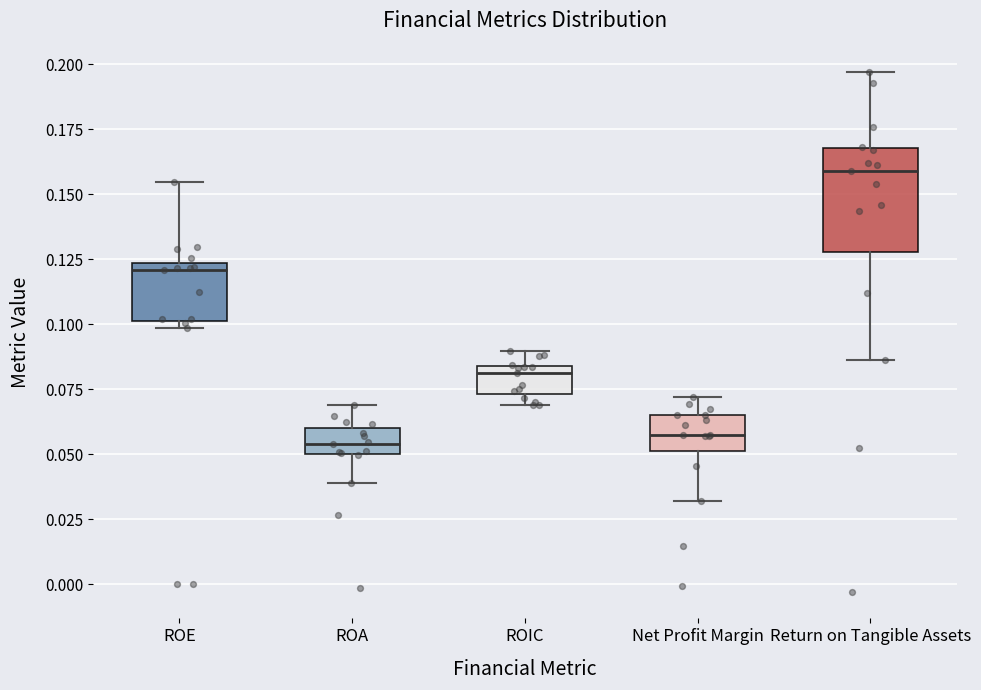

Where is the lower edge of the box for ROA on the y-axis? The values are not printed on the chart, so give them approximately, as read against the axis.

0.050